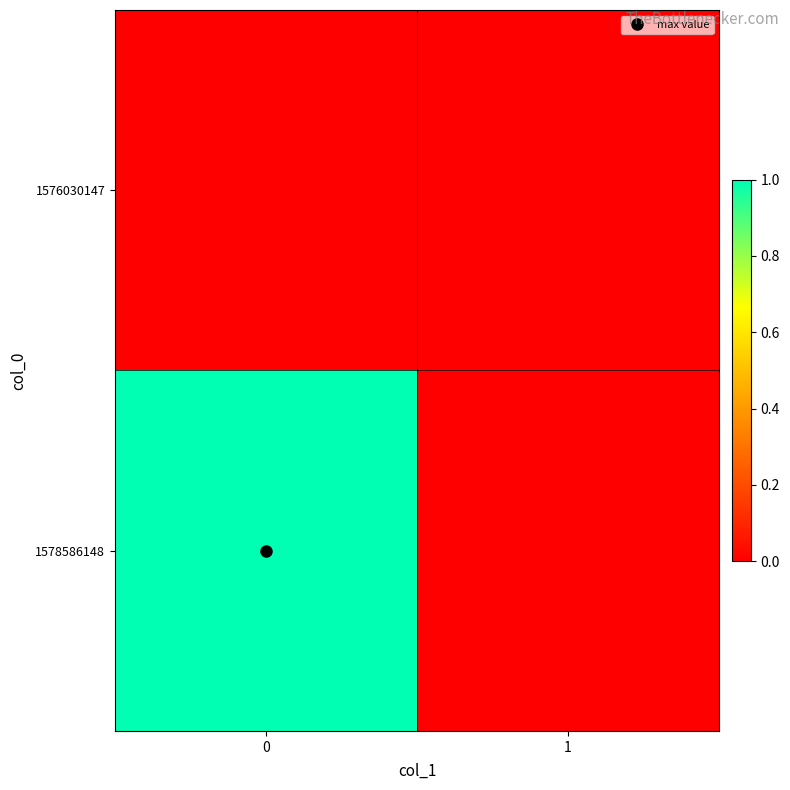

At how many categories does at least one series exceed 0?

1